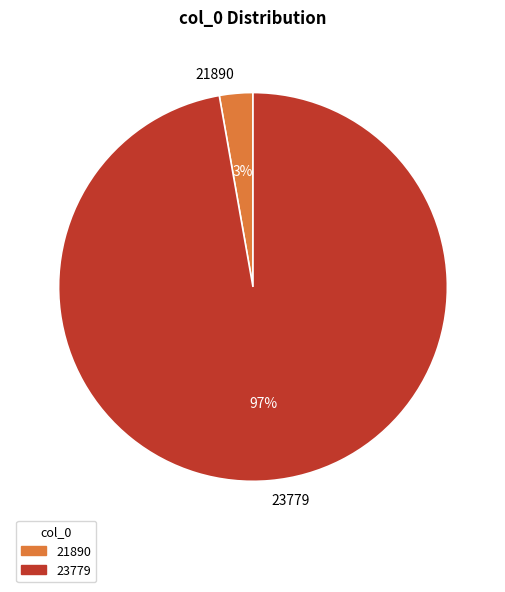

To the nearest percent, what is the difference between the 23779 and 21890 slice percentages?

94%